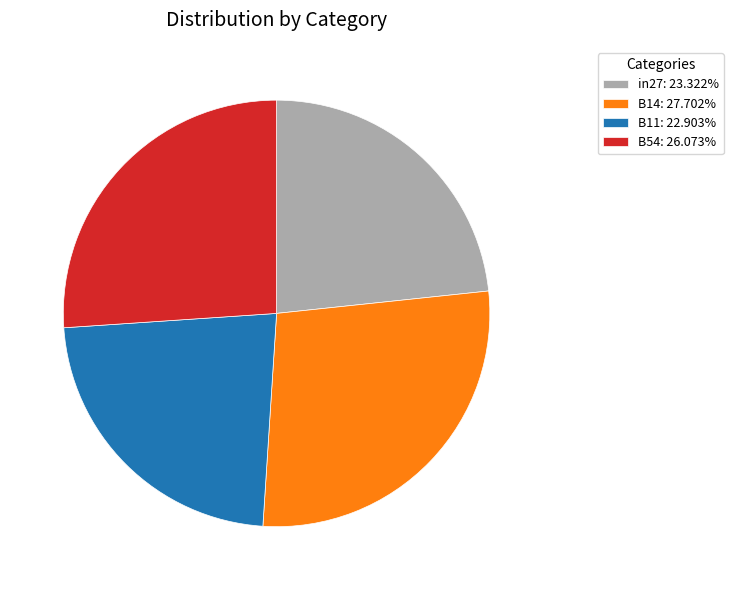

Is B54: 26.073% the majority of the pie?

No